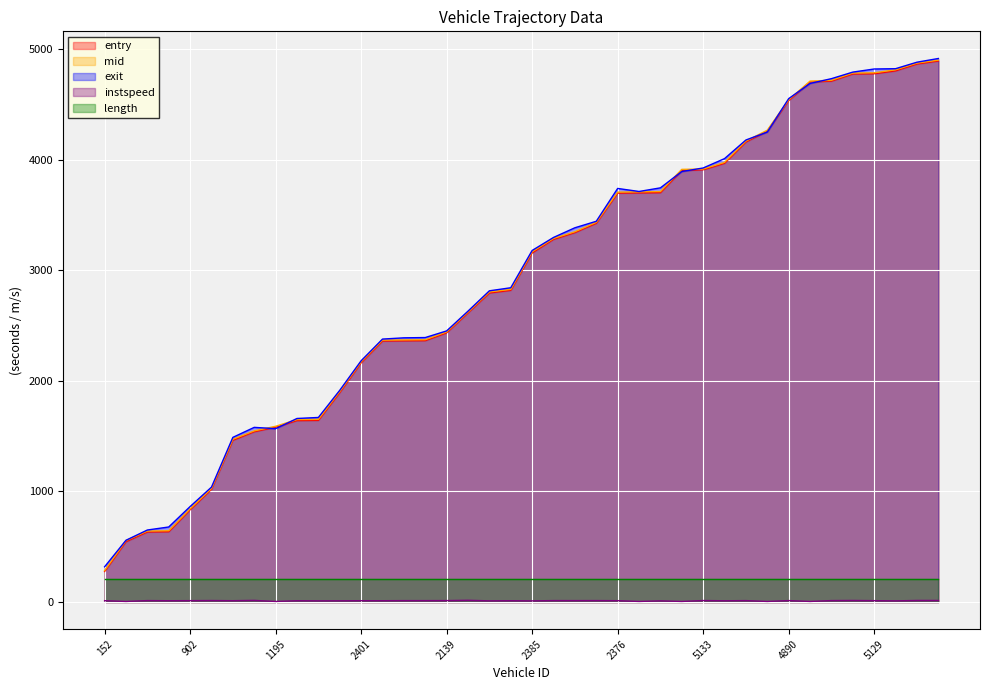

What is the difference between the maximum and minimum values in the instspeed series?

10.3